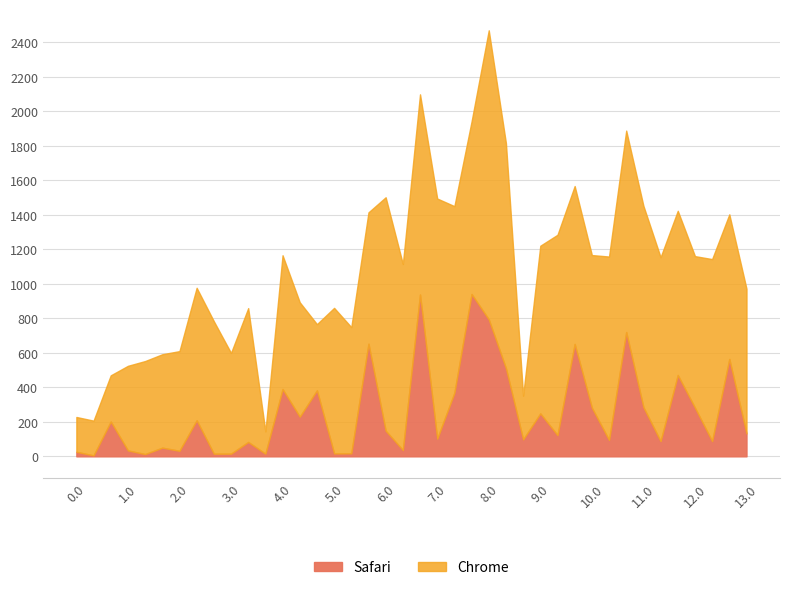

What is the label of the 31st point from the left?

10.0